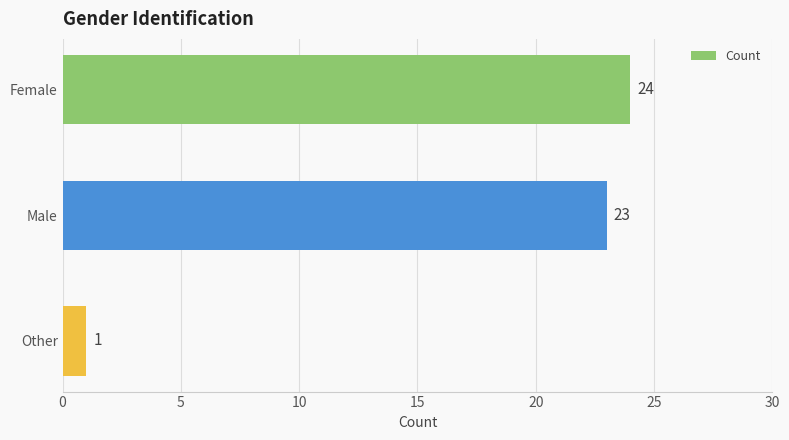

How many bars are there in total?

3